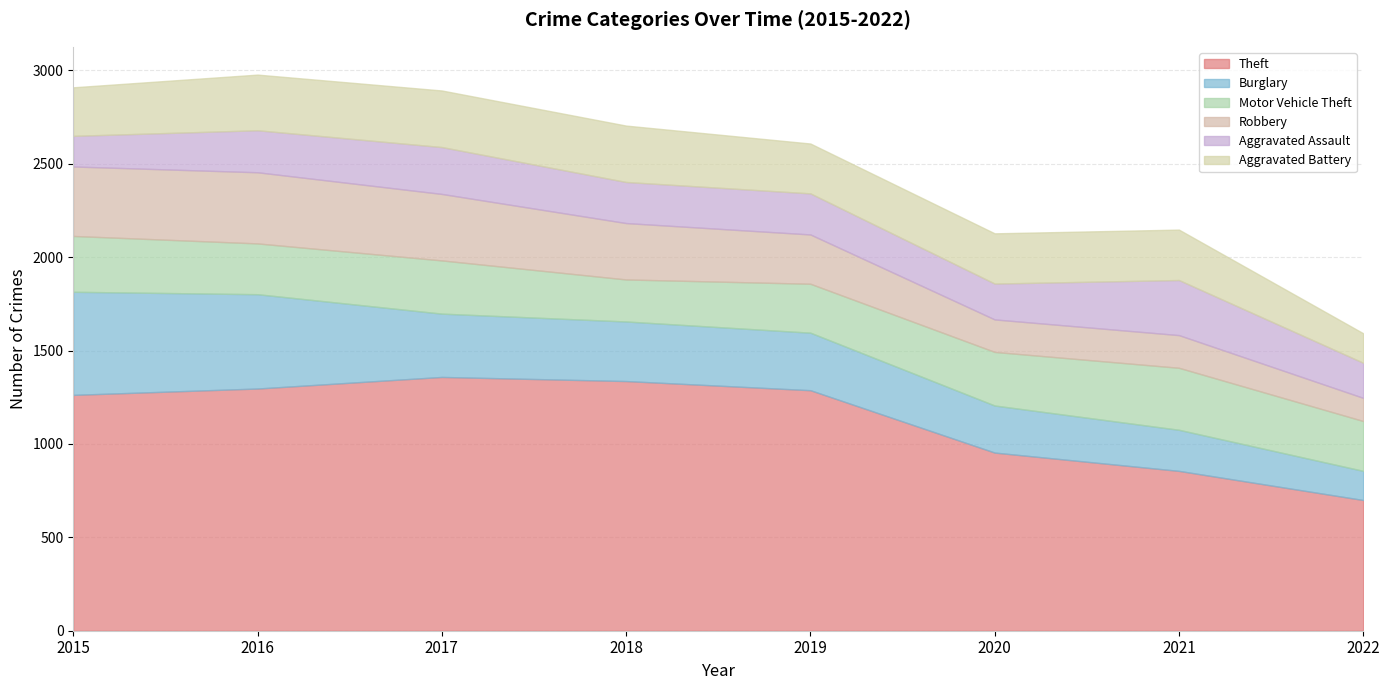

Rank the series by their maximum value, from lowest to highest.

Aggravated Assault, Aggravated Battery, Motor Vehicle Theft, Robbery, Burglary, Theft